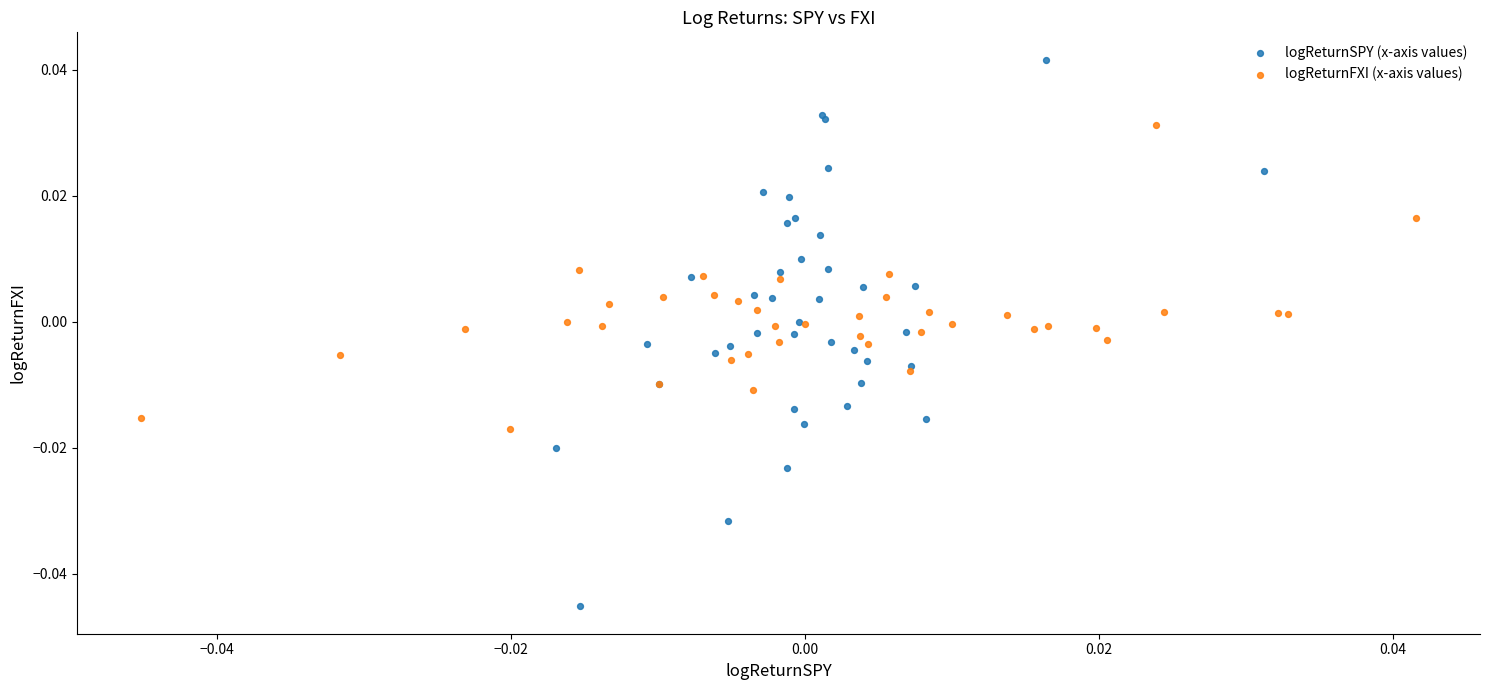

Which series has the widest spread of Y values?

logReturnSPY (x-axis values)